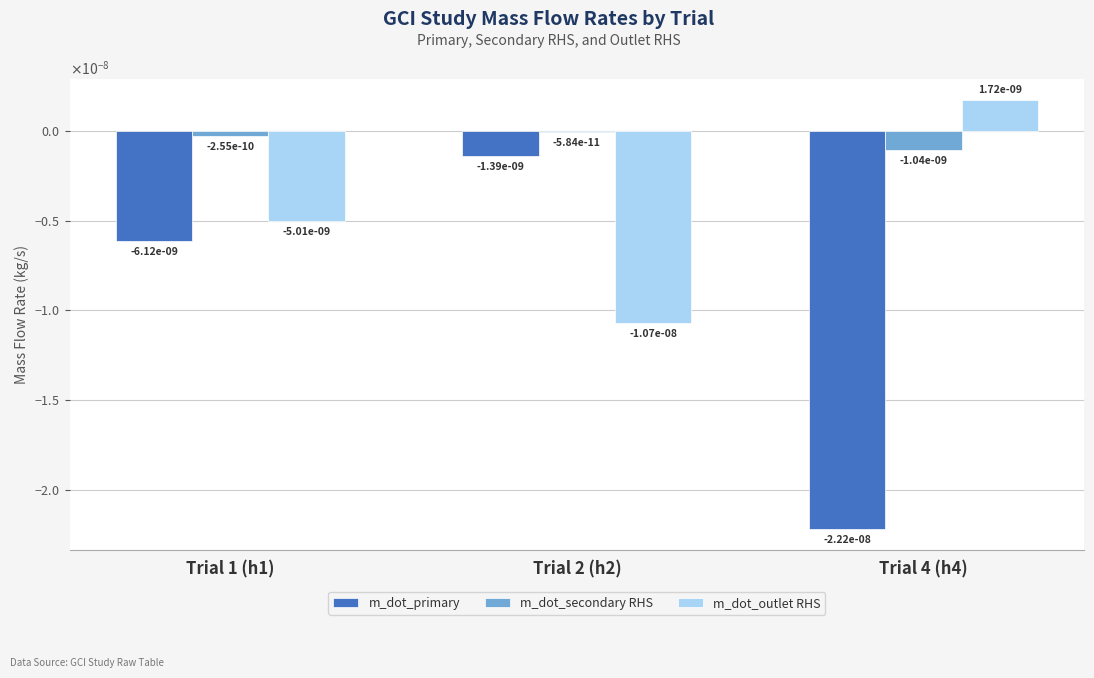

Is it true that m_dot_secondary RHS equals -0.0 at Trial 1 (h1)?

False